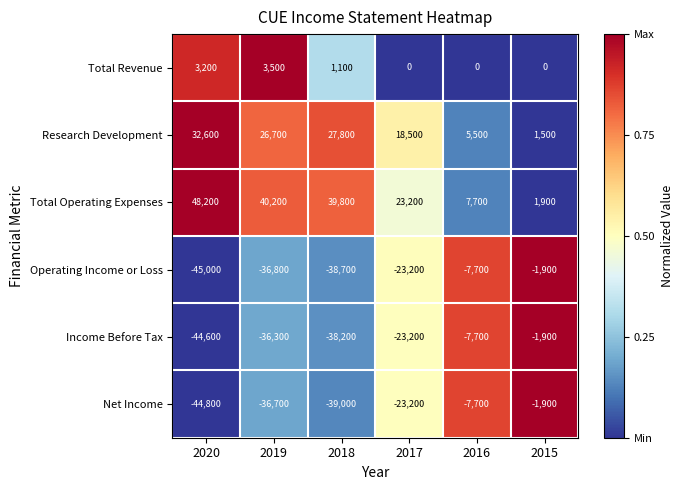

Which series has the largest range (max minus min)?

Total Operating Expenses